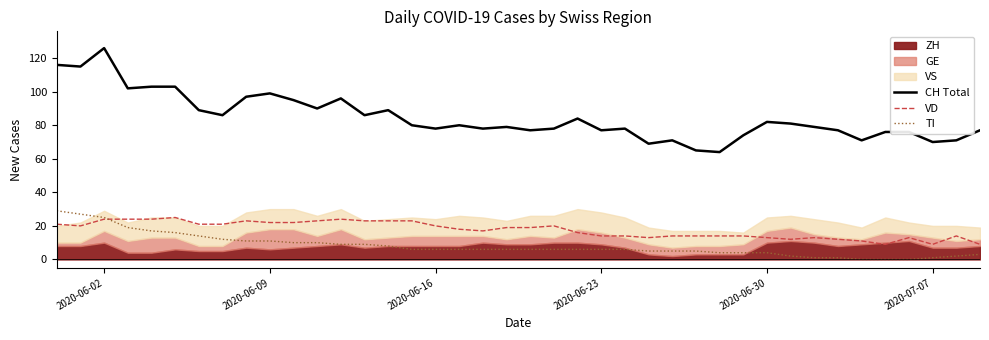

The value of VD at 2020-07-07 is 9. True or false?

True